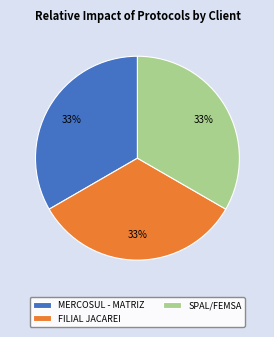

What is the ratio of the value at MERCOSUL - MATRIZ to the value at SPAL/FEMSA?

1.0